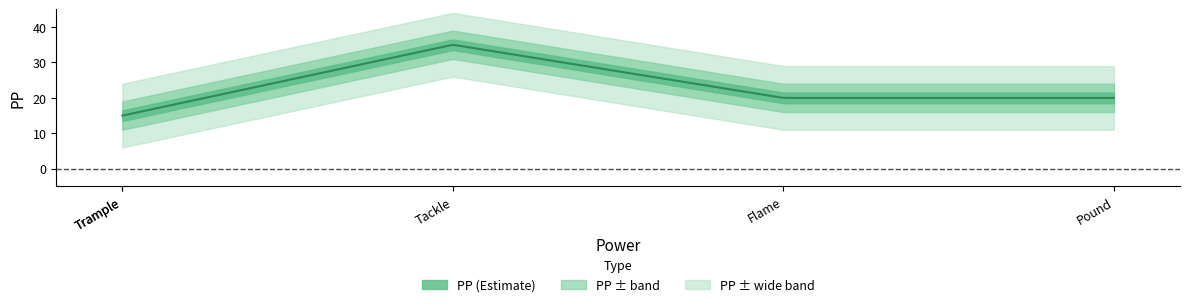

The chart shows a value of 20 at String Shot. True or false?

False